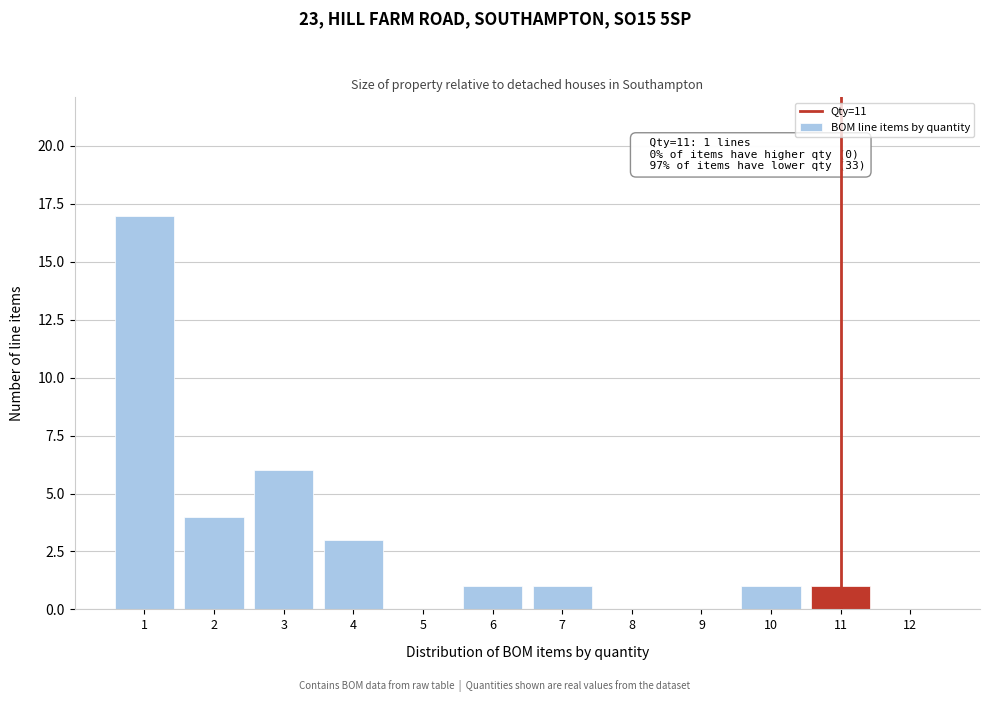

Over which range of the x-axis is the bar tallest?

0.5 to 1.5